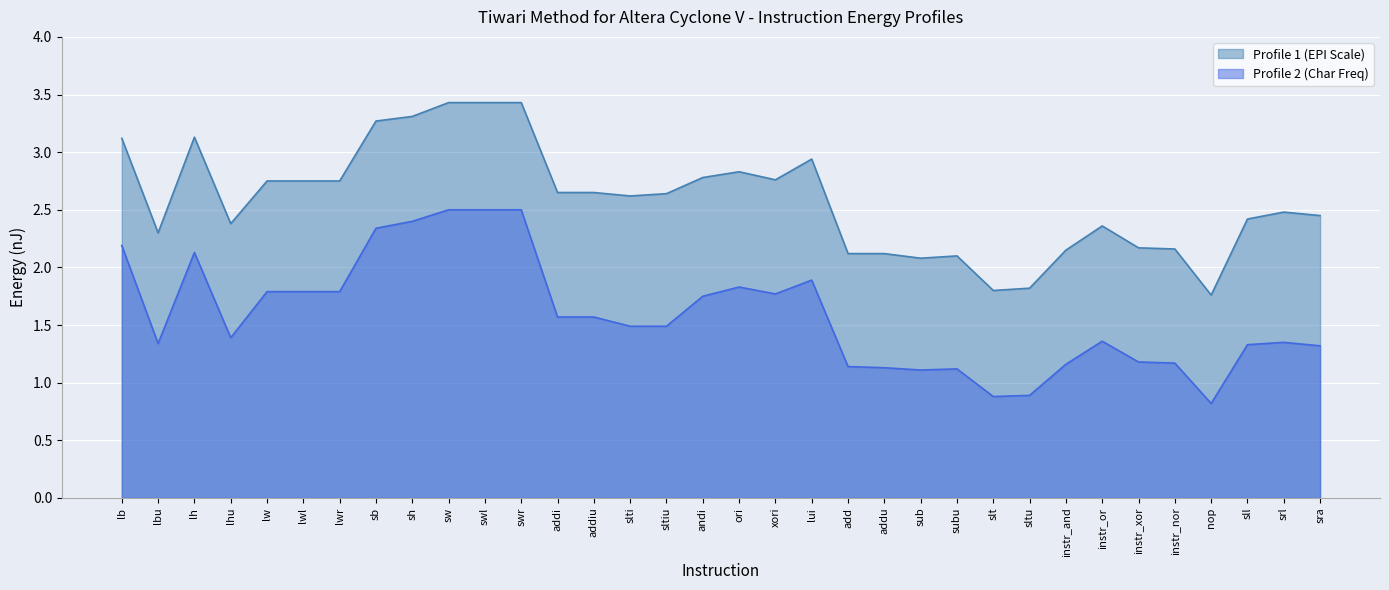

Reading right to left, extract all data points from this chart.

Profile 1 (EPI Scale): 2.5	2.5	2.4	1.8	2.2	2.2	2.4	2.1	1.8	1.8	2.1	2.1	2.1	2.1	2.9	2.8	2.8	2.8	2.6	2.6	2.6	2.6	3.4	3.4	3.4	3.3	3.3	2.8	2.8	2.8	2.4	3.1	2.3	3.1
Profile 2 (Char Freq): 1.3	1.4	1.3	0.8	1.2	1.2	1.4	1.2	0.9	0.9	1.1	1.1	1.1	1.1	1.9	1.8	1.8	1.8	1.5	1.5	1.6	1.6	2.5	2.5	2.5	2.4	2.3	1.8	1.8	1.8	1.4	2.1	1.3	2.2